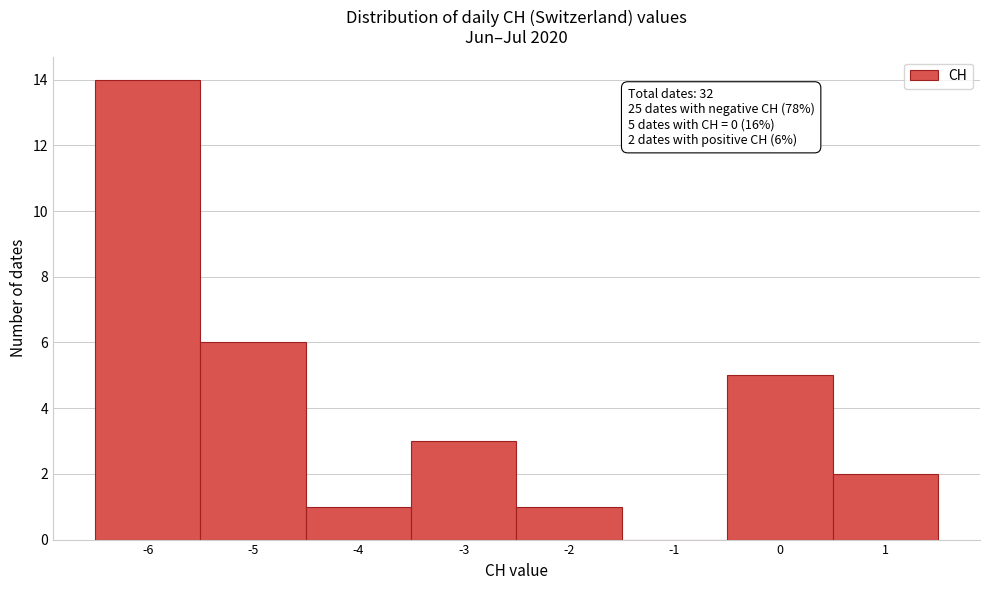

Over which range of the x-axis is the bar tallest?

-6.5 to -5.5